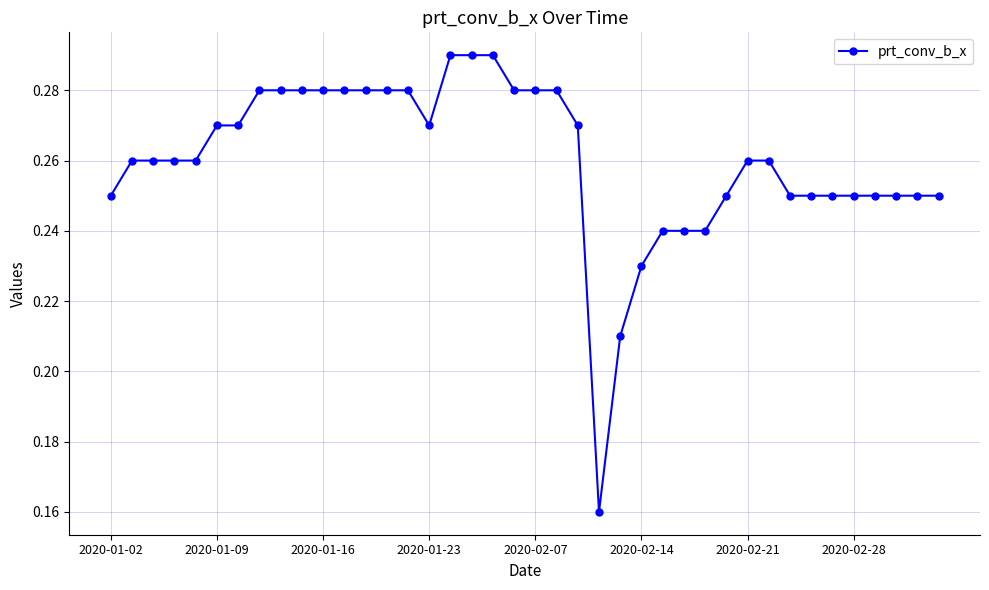

What is the difference between the maximum and second lowest values?

0.1